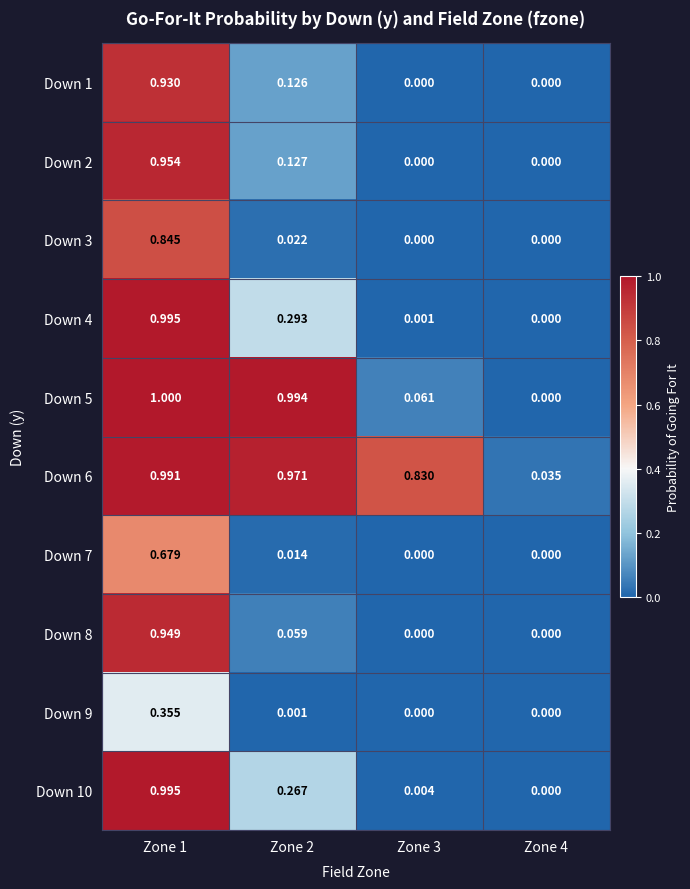

Is the value of Down 4 at Zone 4 greater than the value of Down 6 at Zone 2?

No